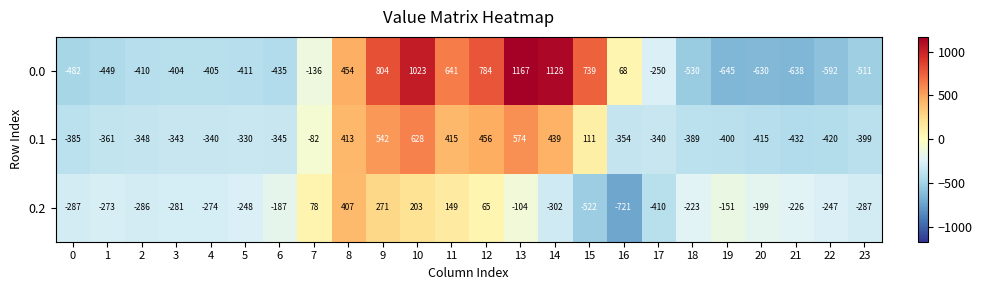

What is the sum of all 0.0 values?

-120